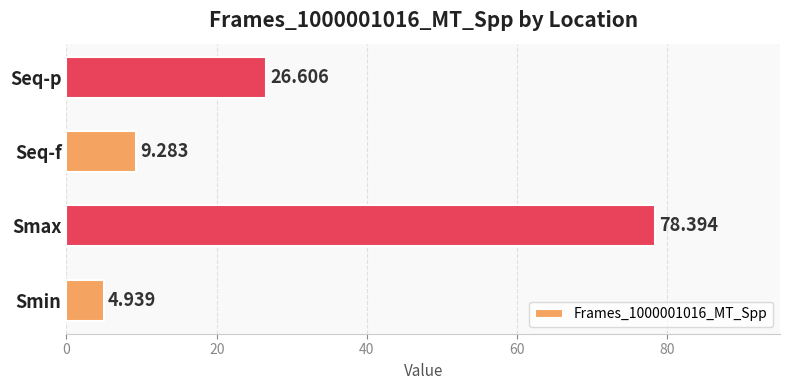

Count the number of values greater than 26.

2